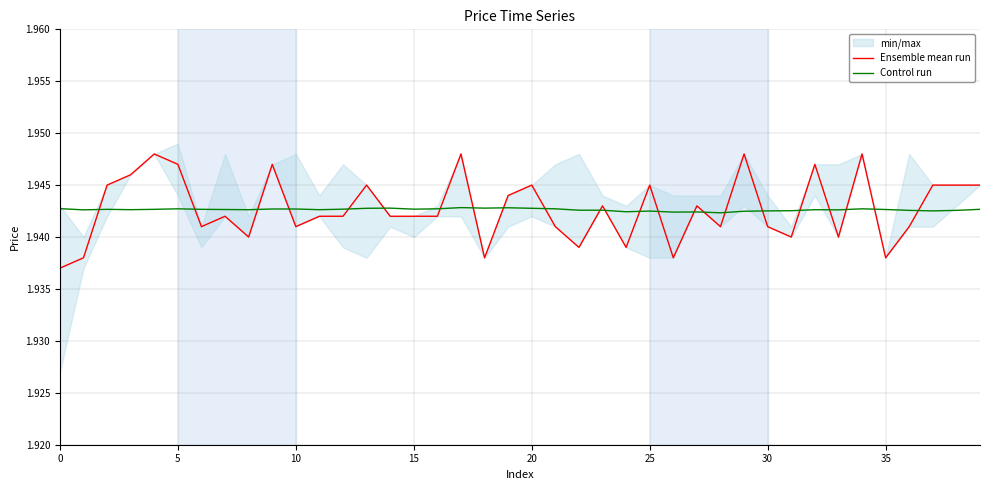

True or false: Ensemble mean run has a value of 1.1 at 5.

False